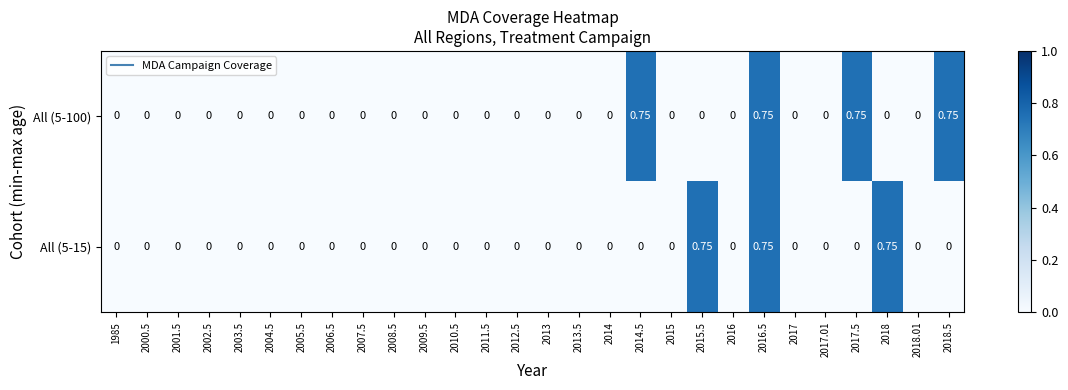

What is the maximum value shown in the chart?

0.8